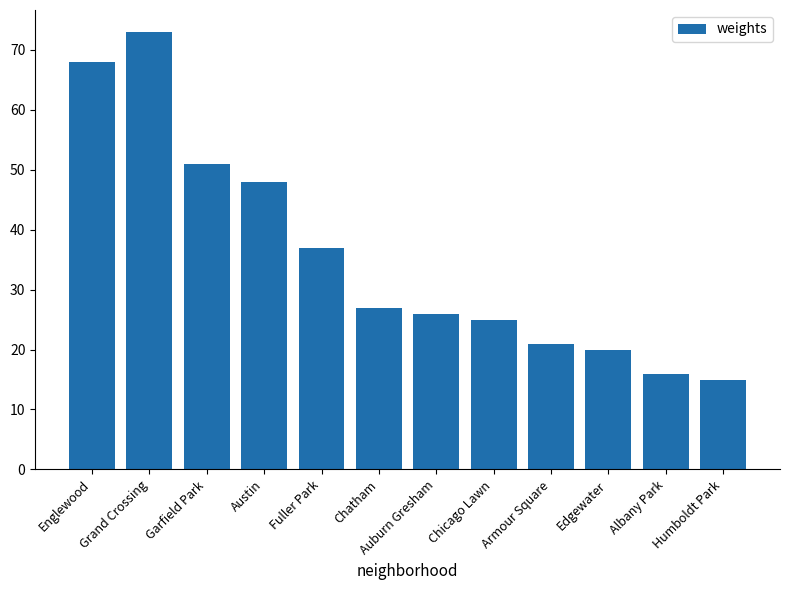

At which label does the data first exceed 27?

Englewood